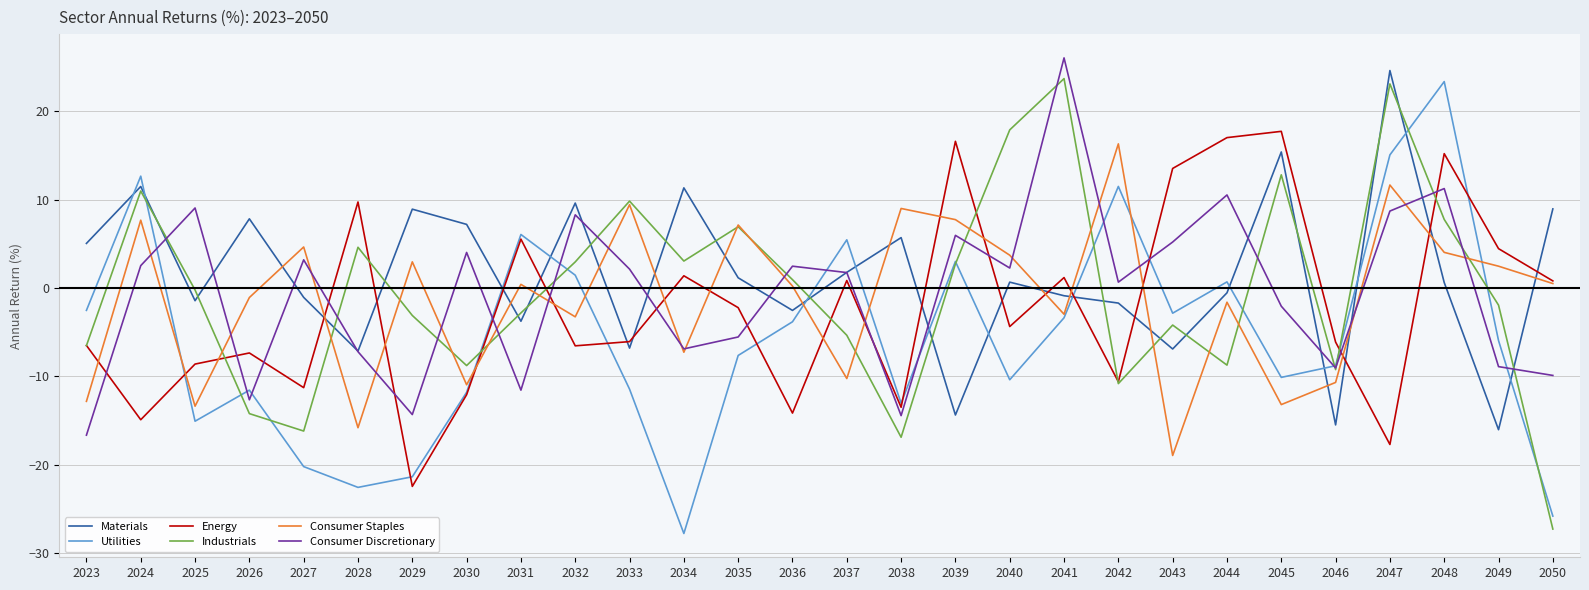

After their last crossing, which series has the higher values: Energy or Materials?

Materials